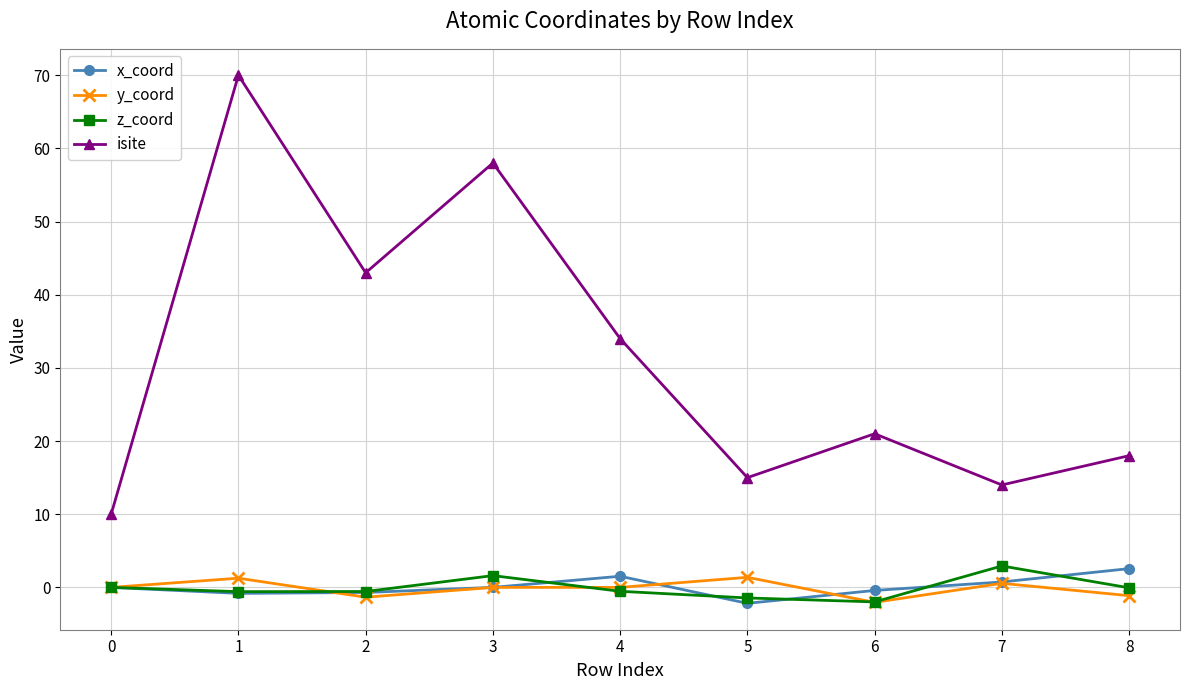

Which series has the largest range (max minus min)?

isite